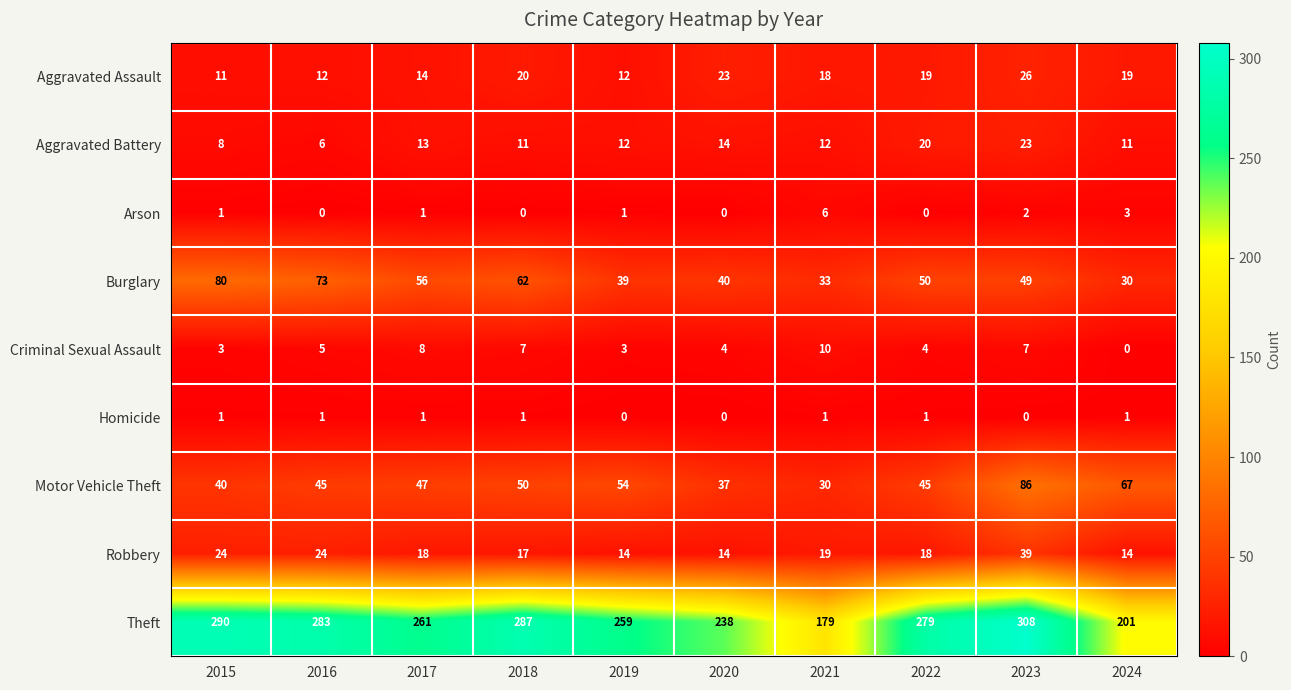

What is the maximum value shown in the chart?

308